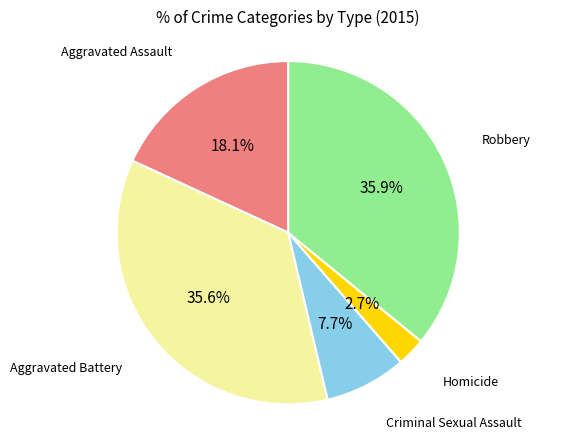

Count the number of slices in the pie.

5